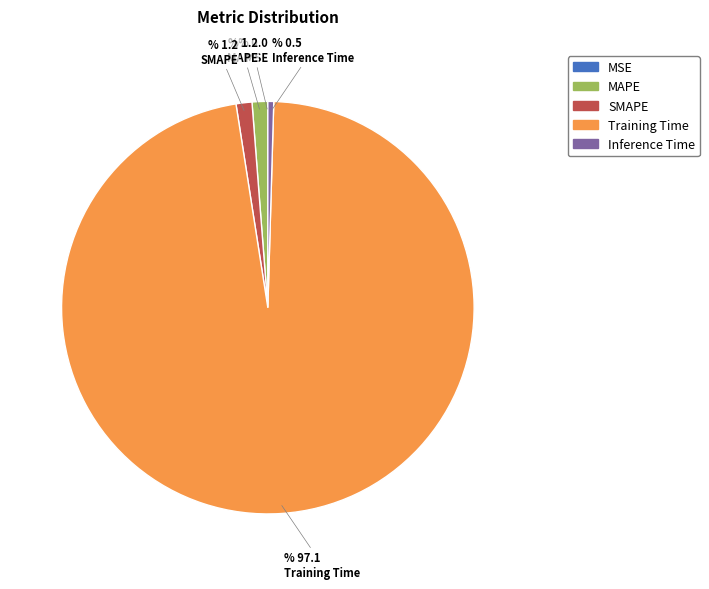

What is the majority slice?

Training Time